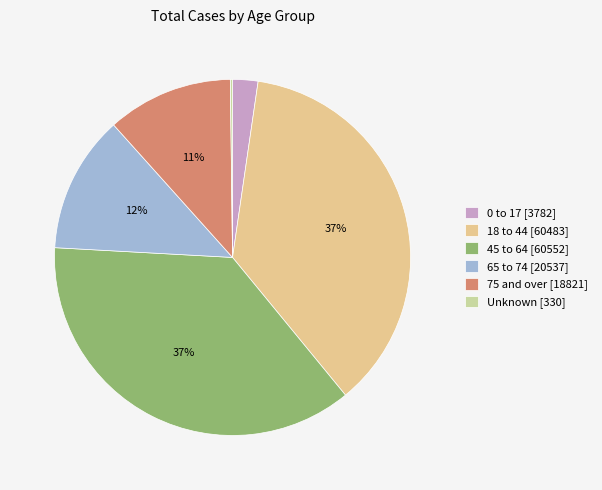

How many slices are in this pie chart?

6